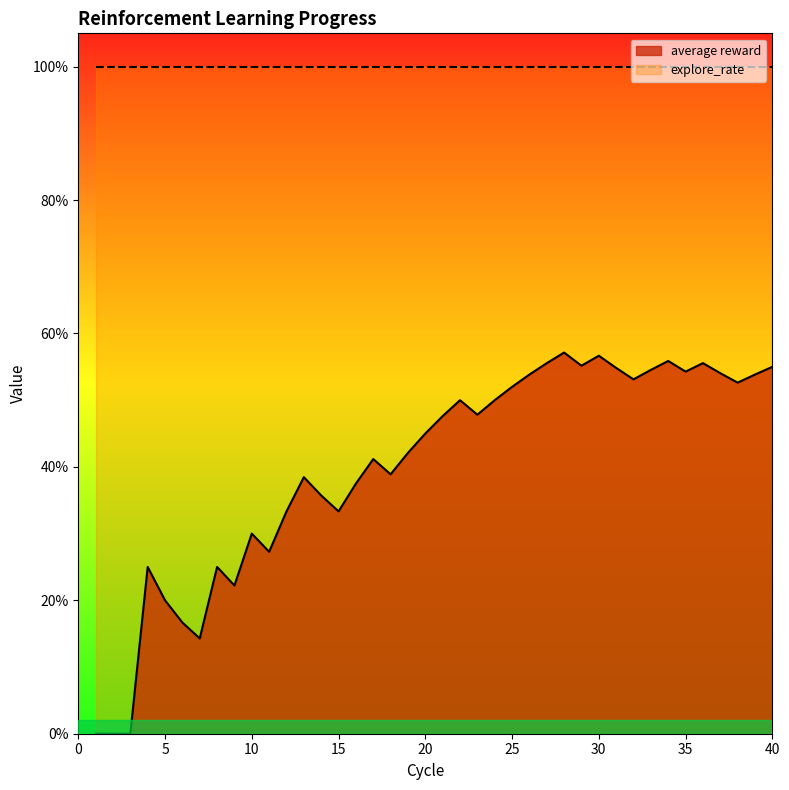

Which has a higher value, 7 or 32?

32